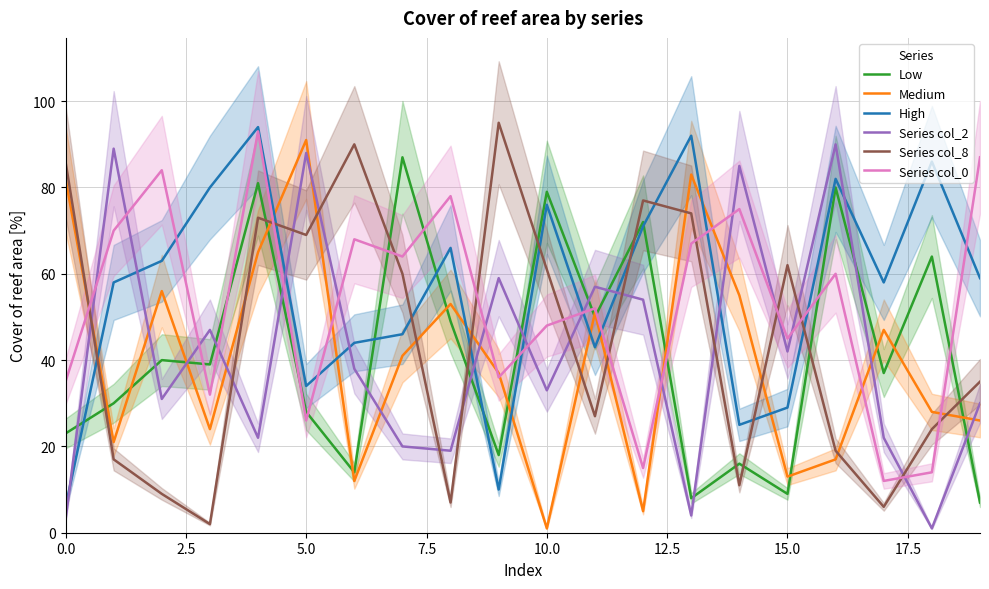

What is the average value of the Medium series?

40